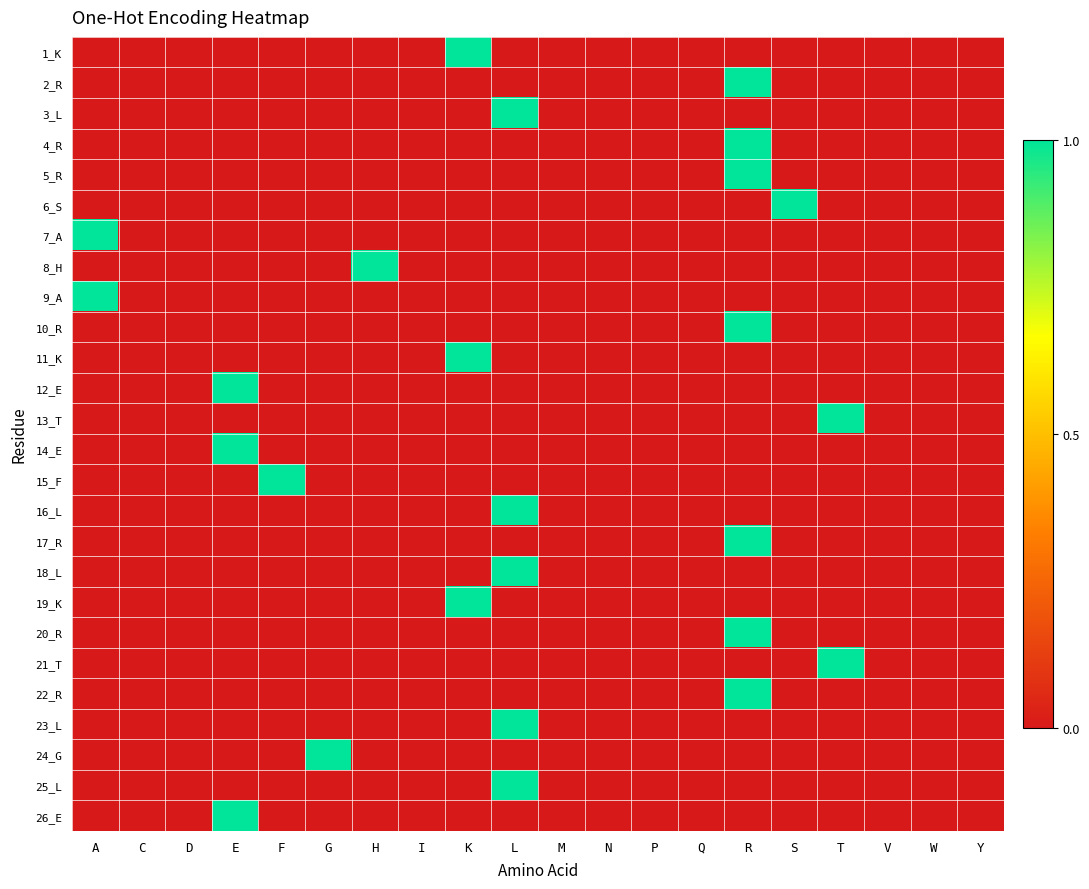

Reading right to left, extract all data points from this chart.

1_K: Y=0	W=0	V=0	T=0	S=0	R=0	Q=0	P=0	N=0	M=0	L=0	K=1	I=0	H=0	G=0	F=0	E=0	D=0	C=0	A=0
2_R: Y=0	W=0	V=0	T=0	S=0	R=1	Q=0	P=0	N=0	M=0	L=0	K=0	I=0	H=0	G=0	F=0	E=0	D=0	C=0	A=0
3_L: Y=0	W=0	V=0	T=0	S=0	R=0	Q=0	P=0	N=0	M=0	L=1	K=0	I=0	H=0	G=0	F=0	E=0	D=0	C=0	A=0
4_R: Y=0	W=0	V=0	T=0	S=0	R=1	Q=0	P=0	N=0	M=0	L=0	K=0	I=0	H=0	G=0	F=0	E=0	D=0	C=0	A=0
5_R: Y=0	W=0	V=0	T=0	S=0	R=1	Q=0	P=0	N=0	M=0	L=0	K=0	I=0	H=0	G=0	F=0	E=0	D=0	C=0	A=0
6_S: Y=0	W=0	V=0	T=0	S=1	R=0	Q=0	P=0	N=0	M=0	L=0	K=0	I=0	H=0	G=0	F=0	E=0	D=0	C=0	A=0
7_A: Y=0	W=0	V=0	T=0	S=0	R=0	Q=0	P=0	N=0	M=0	L=0	K=0	I=0	H=0	G=0	F=0	E=0	D=0	C=0	A=1
8_H: Y=0	W=0	V=0	T=0	S=0	R=0	Q=0	P=0	N=0	M=0	L=0	K=0	I=0	H=1	G=0	F=0	E=0	D=0	C=0	A=0
9_A: Y=0	W=0	V=0	T=0	S=0	R=0	Q=0	P=0	N=0	M=0	L=0	K=0	I=0	H=0	G=0	F=0	E=0	D=0	C=0	A=1
10_R: Y=0	W=0	V=0	T=0	S=0	R=1	Q=0	P=0	N=0	M=0	L=0	K=0	I=0	H=0	G=0	F=0	E=0	D=0	C=0	A=0
11_K: Y=0	W=0	V=0	T=0	S=0	R=0	Q=0	P=0	N=0	M=0	L=0	K=1	I=0	H=0	G=0	F=0	E=0	D=0	C=0	A=0
12_E: Y=0	W=0	V=0	T=0	S=0	R=0	Q=0	P=0	N=0	M=0	L=0	K=0	I=0	H=0	G=0	F=0	E=1	D=0	C=0	A=0
13_T: Y=0	W=0	V=0	T=1	S=0	R=0	Q=0	P=0	N=0	M=0	L=0	K=0	I=0	H=0	G=0	F=0	E=0	D=0	C=0	A=0
14_E: Y=0	W=0	V=0	T=0	S=0	R=0	Q=0	P=0	N=0	M=0	L=0	K=0	I=0	H=0	G=0	F=0	E=1	D=0	C=0	A=0
15_F: Y=0	W=0	V=0	T=0	S=0	R=0	Q=0	P=0	N=0	M=0	L=0	K=0	I=0	H=0	G=0	F=1	E=0	D=0	C=0	A=0
16_L: Y=0	W=0	V=0	T=0	S=0	R=0	Q=0	P=0	N=0	M=0	L=1	K=0	I=0	H=0	G=0	F=0	E=0	D=0	C=0	A=0
17_R: Y=0	W=0	V=0	T=0	S=0	R=1	Q=0	P=0	N=0	M=0	L=0	K=0	I=0	H=0	G=0	F=0	E=0	D=0	C=0	A=0
18_L: Y=0	W=0	V=0	T=0	S=0	R=0	Q=0	P=0	N=0	M=0	L=1	K=0	I=0	H=0	G=0	F=0	E=0	D=0	C=0	A=0
19_K: Y=0	W=0	V=0	T=0	S=0	R=0	Q=0	P=0	N=0	M=0	L=0	K=1	I=0	H=0	G=0	F=0	E=0	D=0	C=0	A=0
20_R: Y=0	W=0	V=0	T=0	S=0	R=1	Q=0	P=0	N=0	M=0	L=0	K=0	I=0	H=0	G=0	F=0	E=0	D=0	C=0	A=0
21_T: Y=0	W=0	V=0	T=1	S=0	R=0	Q=0	P=0	N=0	M=0	L=0	K=0	I=0	H=0	G=0	F=0	E=0	D=0	C=0	A=0
22_R: Y=0	W=0	V=0	T=0	S=0	R=1	Q=0	P=0	N=0	M=0	L=0	K=0	I=0	H=0	G=0	F=0	E=0	D=0	C=0	A=0
23_L: Y=0	W=0	V=0	T=0	S=0	R=0	Q=0	P=0	N=0	M=0	L=1	K=0	I=0	H=0	G=0	F=0	E=0	D=0	C=0	A=0
24_G: Y=0	W=0	V=0	T=0	S=0	R=0	Q=0	P=0	N=0	M=0	L=0	K=0	I=0	H=0	G=1	F=0	E=0	D=0	C=0	A=0
25_L: Y=0	W=0	V=0	T=0	S=0	R=0	Q=0	P=0	N=0	M=0	L=1	K=0	I=0	H=0	G=0	F=0	E=0	D=0	C=0	A=0
26_E: Y=0	W=0	V=0	T=0	S=0	R=0	Q=0	P=0	N=0	M=0	L=0	K=0	I=0	H=0	G=0	F=0	E=1	D=0	C=0	A=0